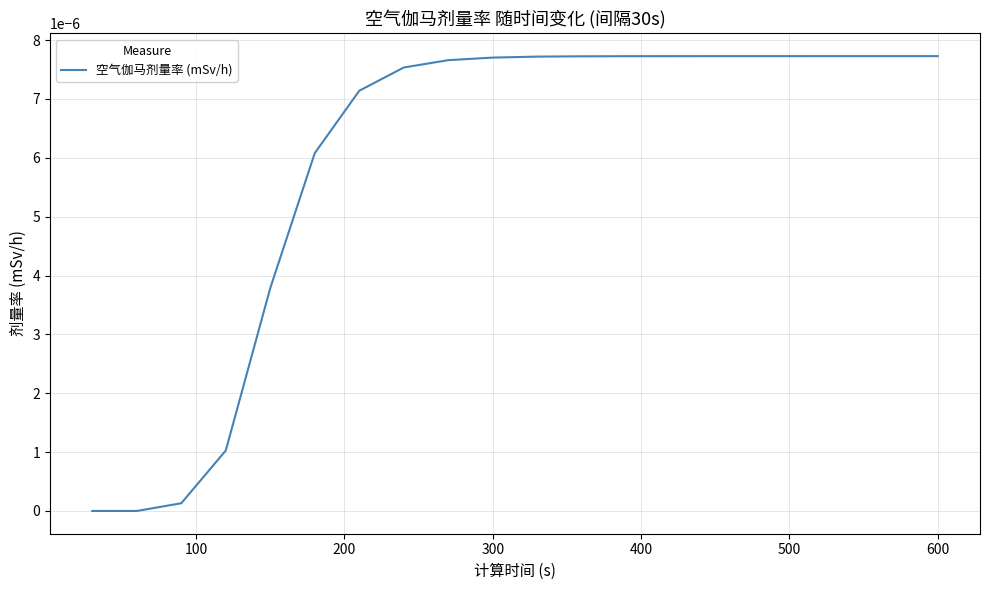

True or false: the data has more than 0 interior local peaks.

False